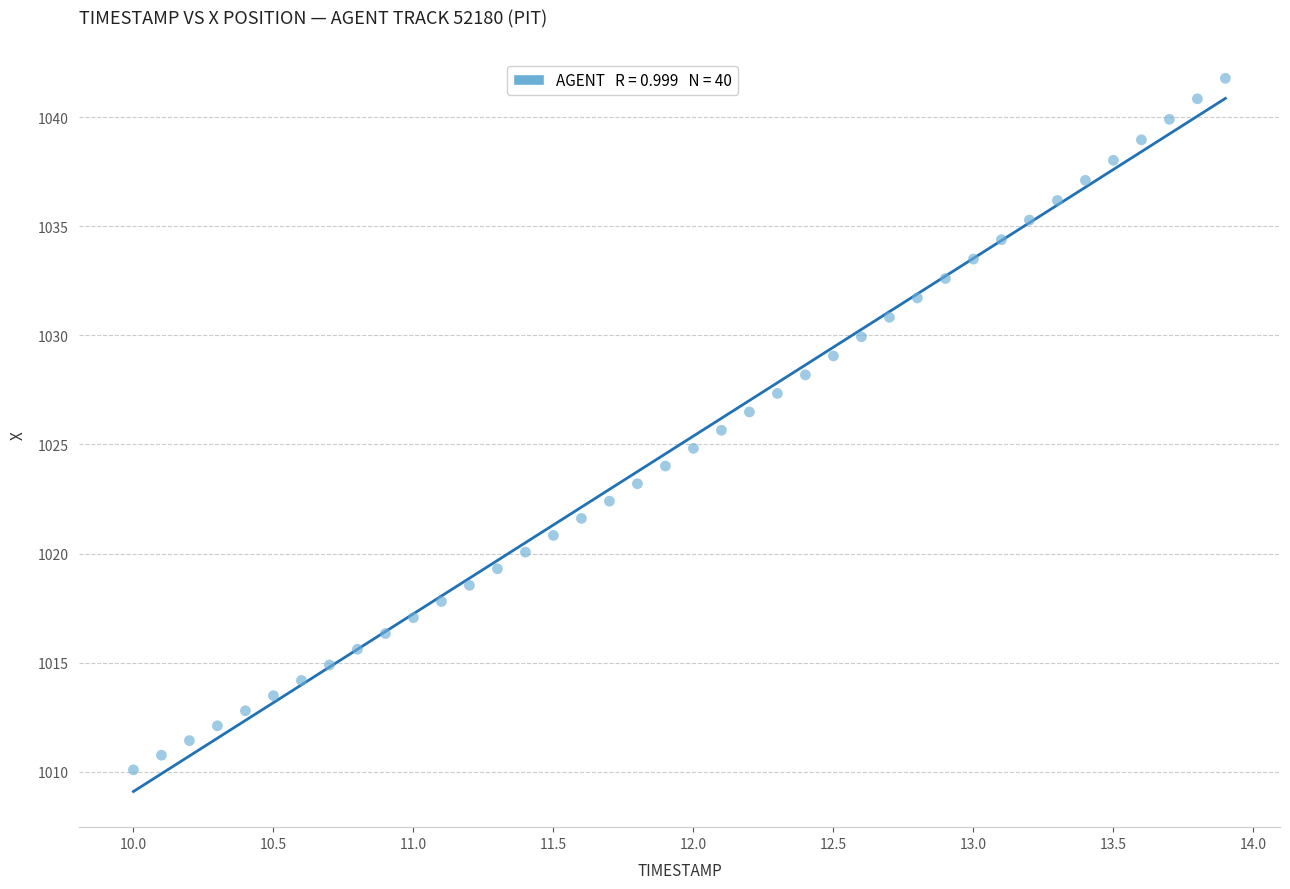

What is the range of X values (max minus min)?

3.9